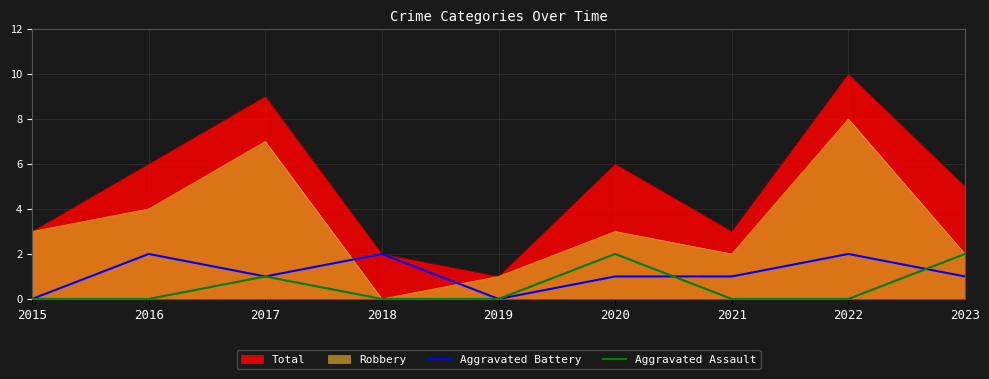

What is the value of the Aggravated Battery point at the 9th from the left?

1